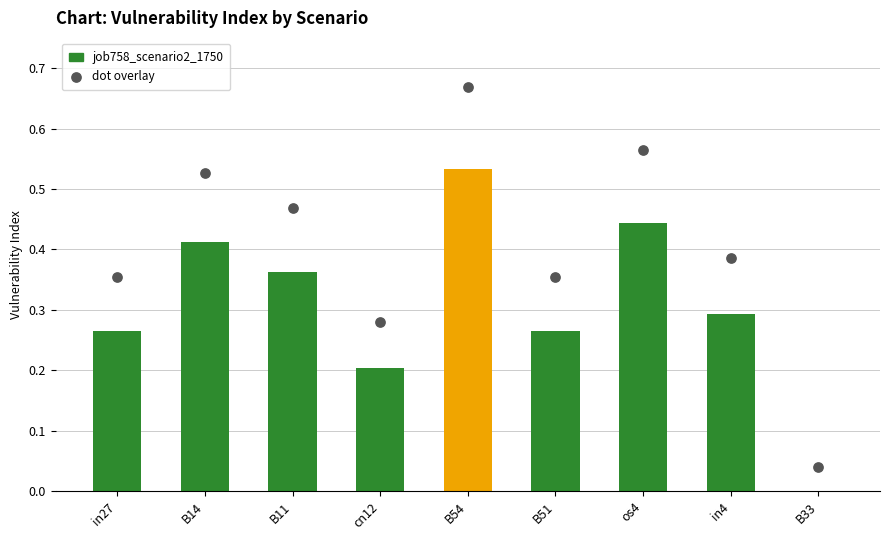

What is the change in value from B11 to cn12?

-0.2